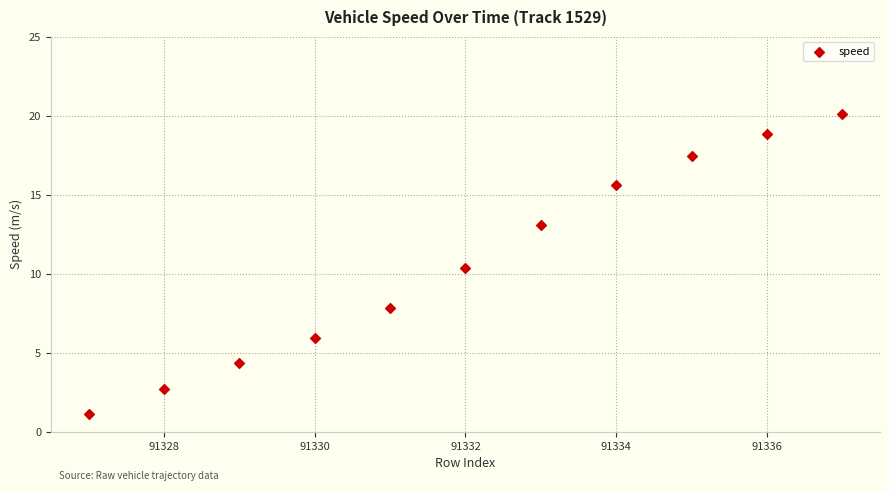

What is the range of Y values (max minus min)?

19.0